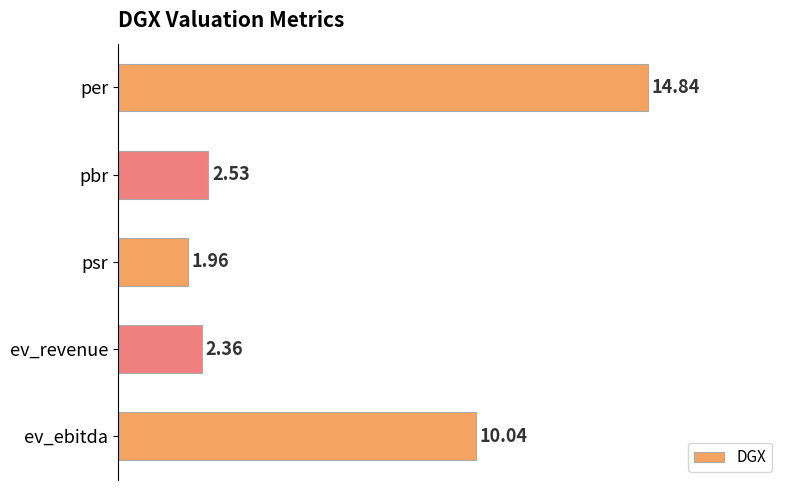

What is the label of the 5th bar from the bottom?

per